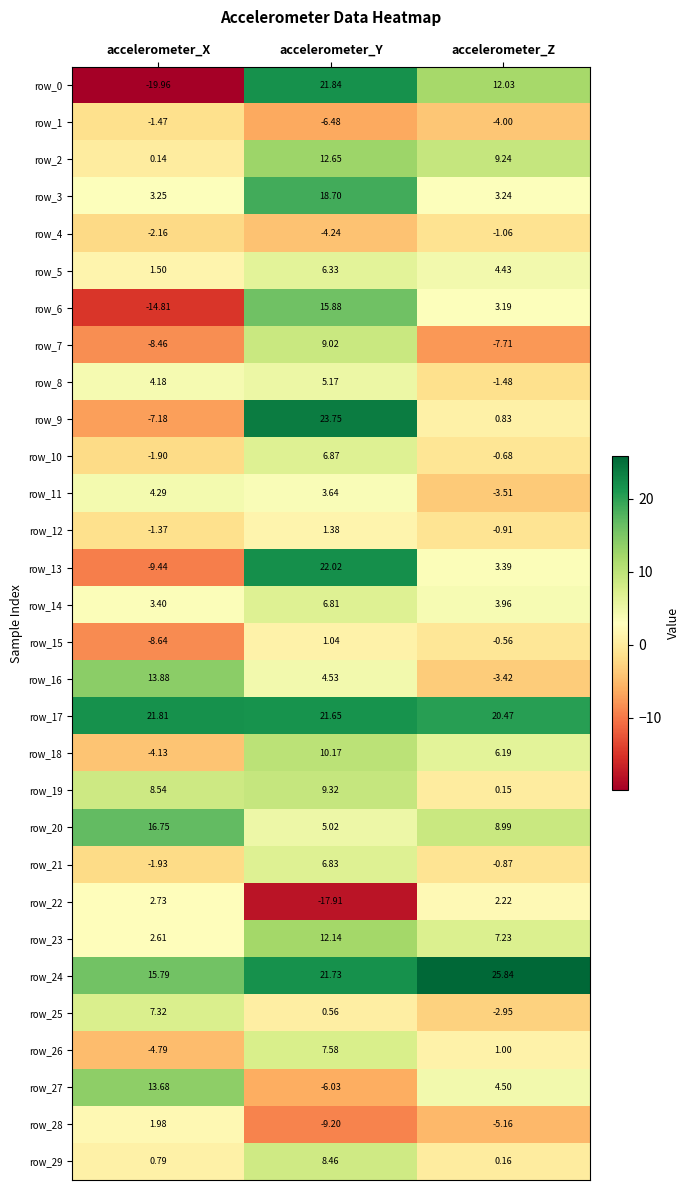

What is the spread (max minus min) of values at accelerometer_Y?

41.7